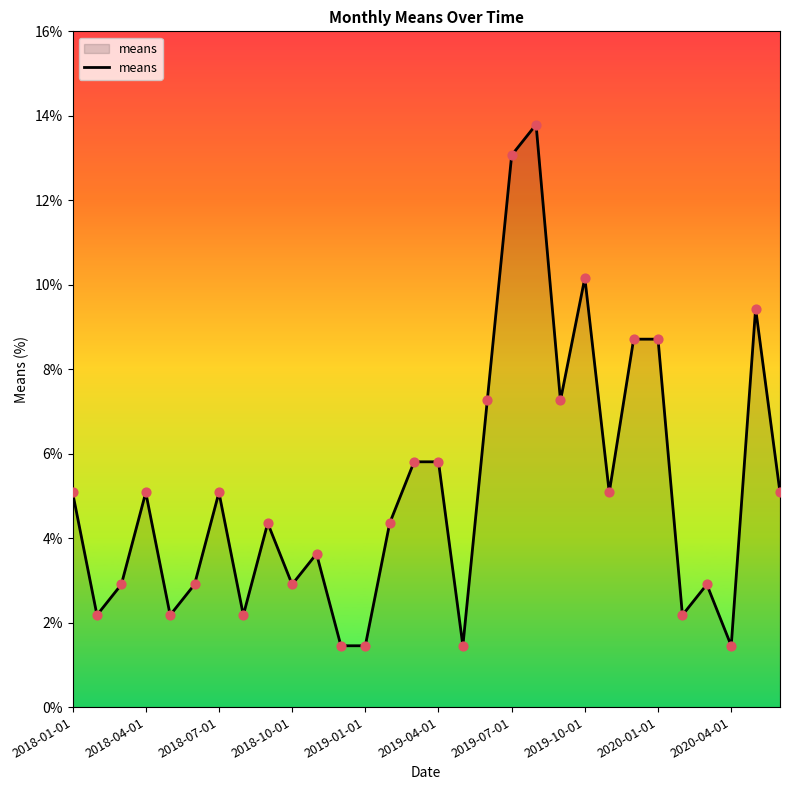

What is the greatest value displayed?

13.8